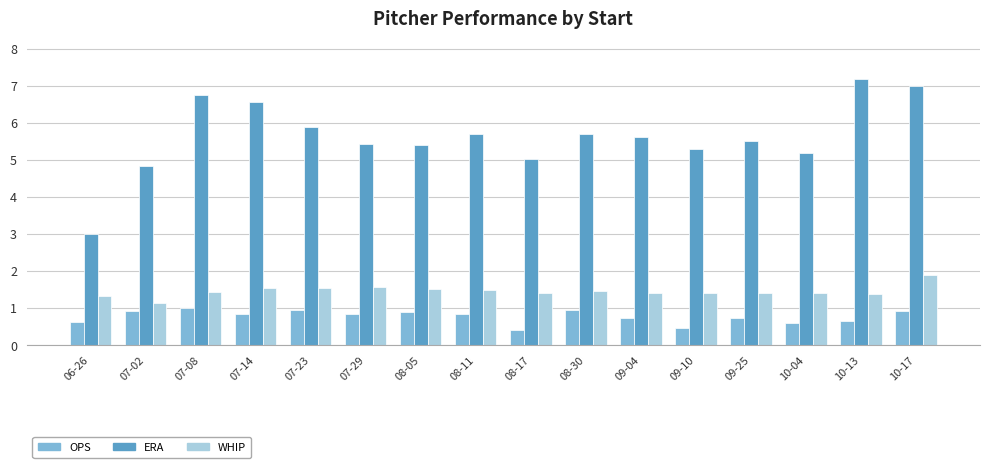

Which series changed the most between 07-14 and 09-10?

ERA